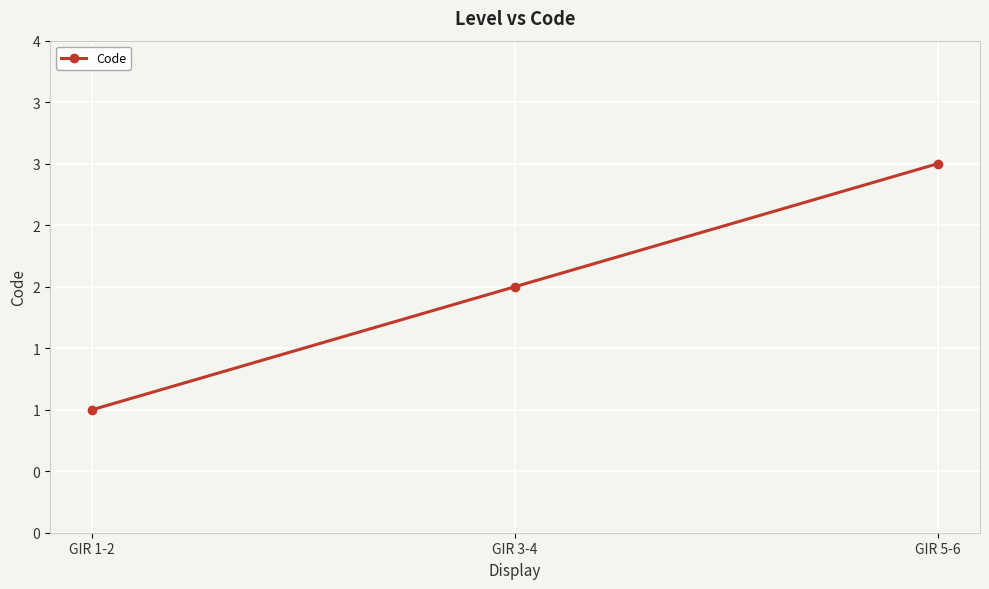

Is this an area chart (filled region under the line)?

No